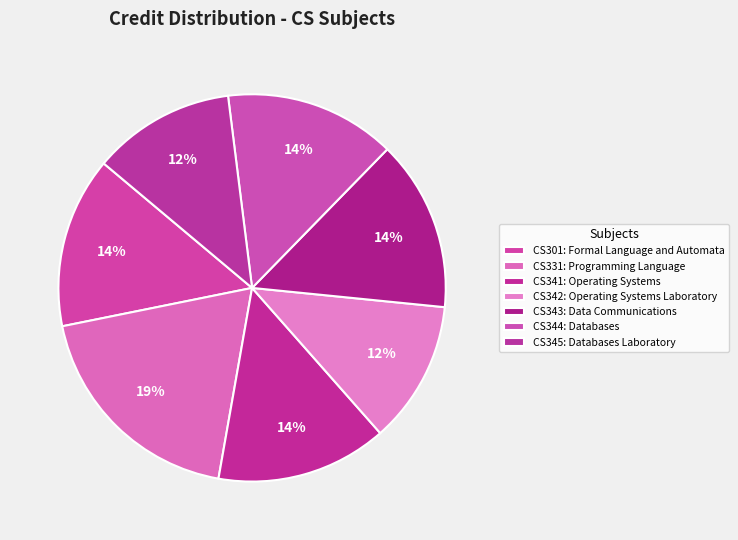

The CS301 slice represents 14% of the pie. True or false?

True